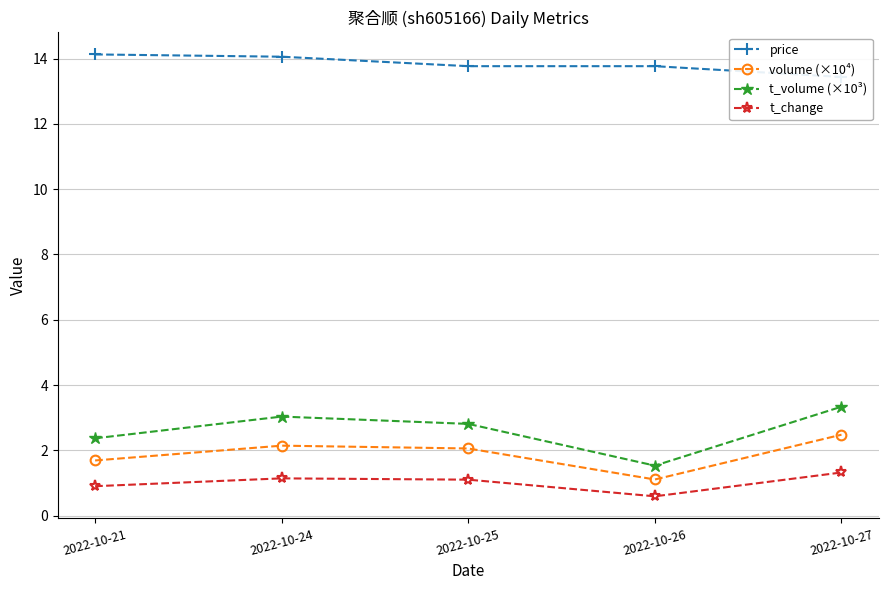

What is the approximate value of volume (×10⁴) at 2022-10-26?

1.1